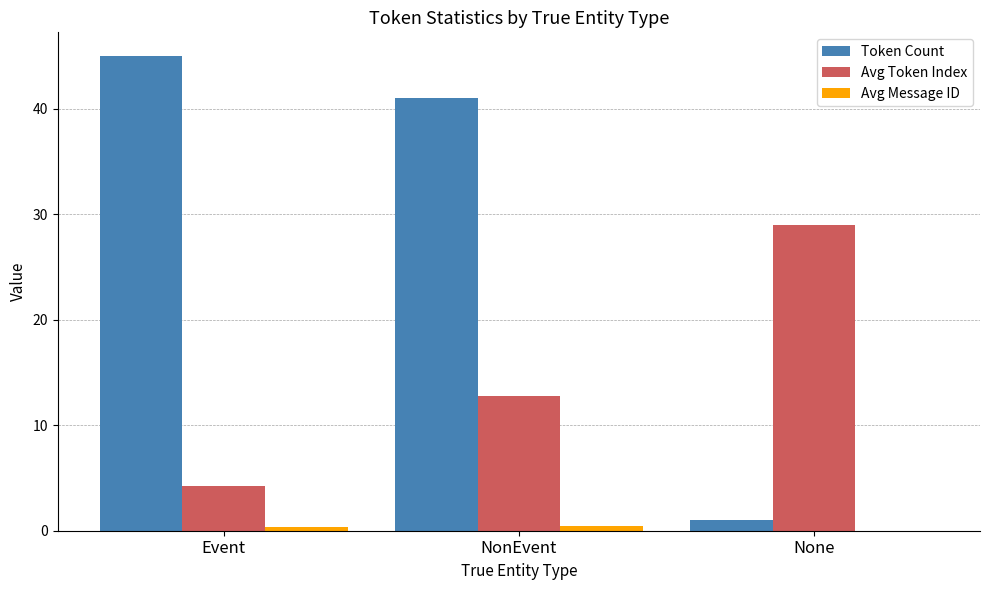

The Avg Token Index series shows 12.8 at NonEvent. True or false?

True